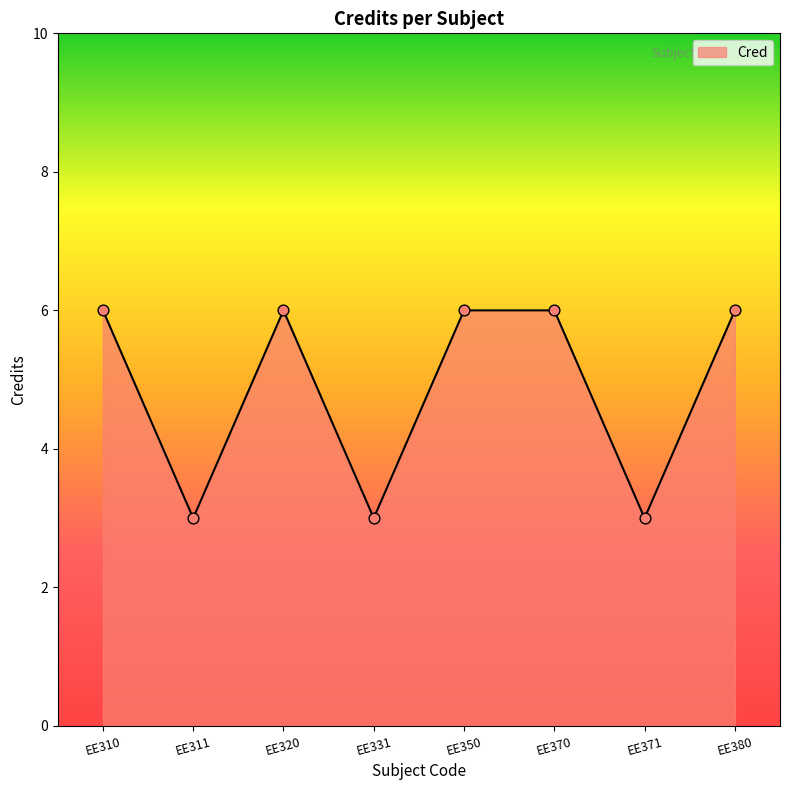

What is the ratio of the value at EE370 to the value at EE350?

1.0